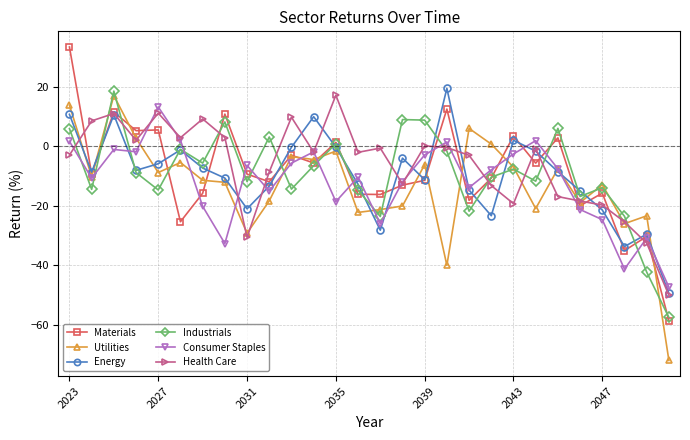

What is the highest value of the Energy series?

19.4